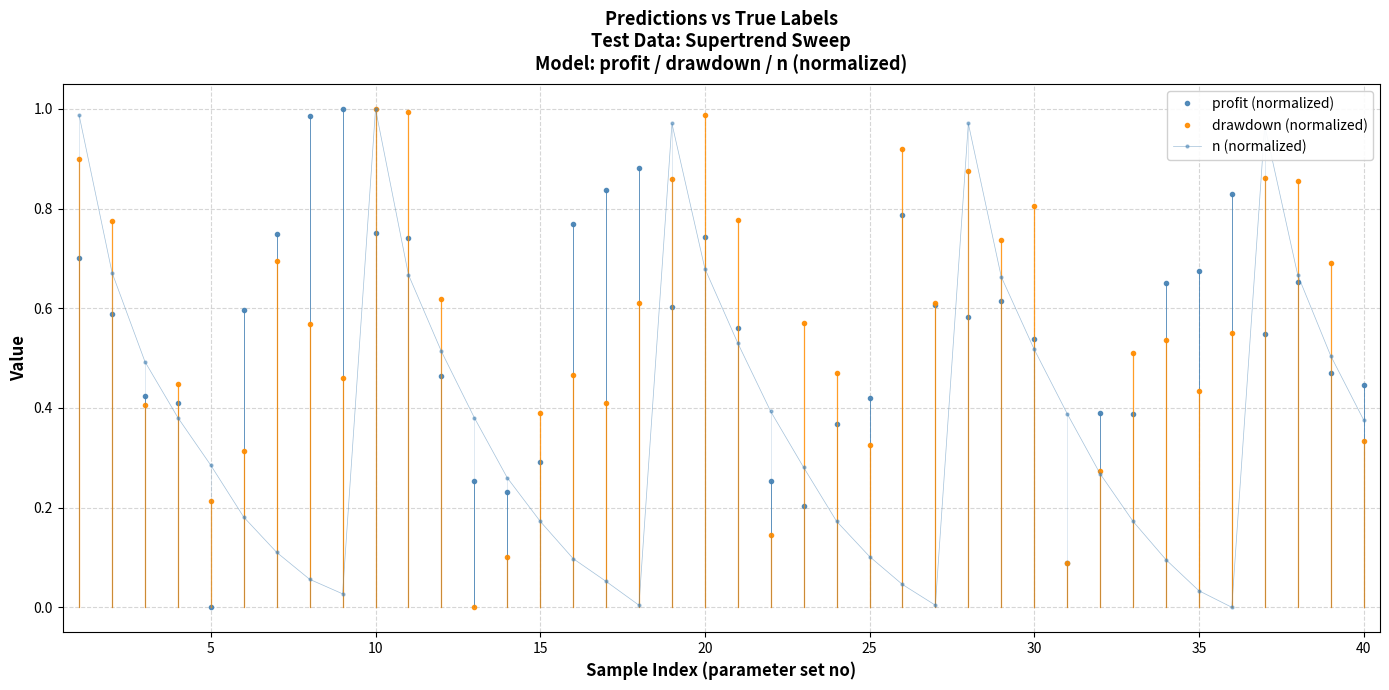

Reading left to right, what are all the values shown in this chart?

profit (normalized): 0.7	0.6	0.4	0.4	0.0	0.6	0.7	1.0	1.0	0.8	0.7	0.5	0.3	0.2	0.3	0.8	0.8	0.9	0.6	0.7	0.6	0.3	0.2	0.4	0.4	0.8	0.6	0.6	0.6	0.5	0.1	0.4	0.4	0.7	0.7	0.8	0.5	0.7	0.5	0.4
drawdown (normalized): 0.9	0.8	0.4	0.4	0.2	0.3	0.7	0.6	0.5	1.0	1.0	0.6	0.0	0.1	0.4	0.5	0.4	0.6	0.9	1.0	0.8	0.1	0.6	0.5	0.3	0.9	0.6	0.9	0.7	0.8	0.1	0.3	0.5	0.5	0.4	0.6	0.9	0.9	0.7	0.3
n (normalized): 1.0	0.7	0.5	0.4	0.3	0.2	0.1	0.1	0.0	1.0	0.7	0.5	0.4	0.3	0.2	0.1	0.1	0.0	1.0	0.7	0.5	0.4	0.3	0.2	0.1	0.0	0.0	1.0	0.7	0.5	0.4	0.3	0.2	0.1	0.0	0.0	1.0	0.7	0.5	0.4